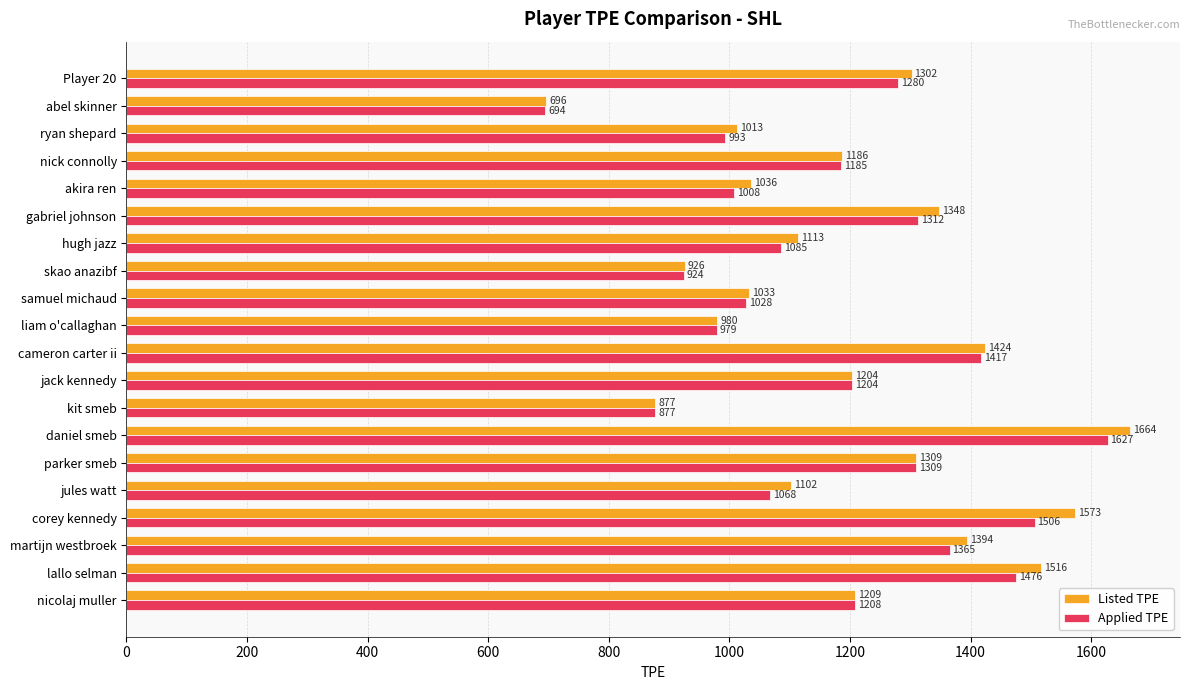

What is the smallest value displayed?

694